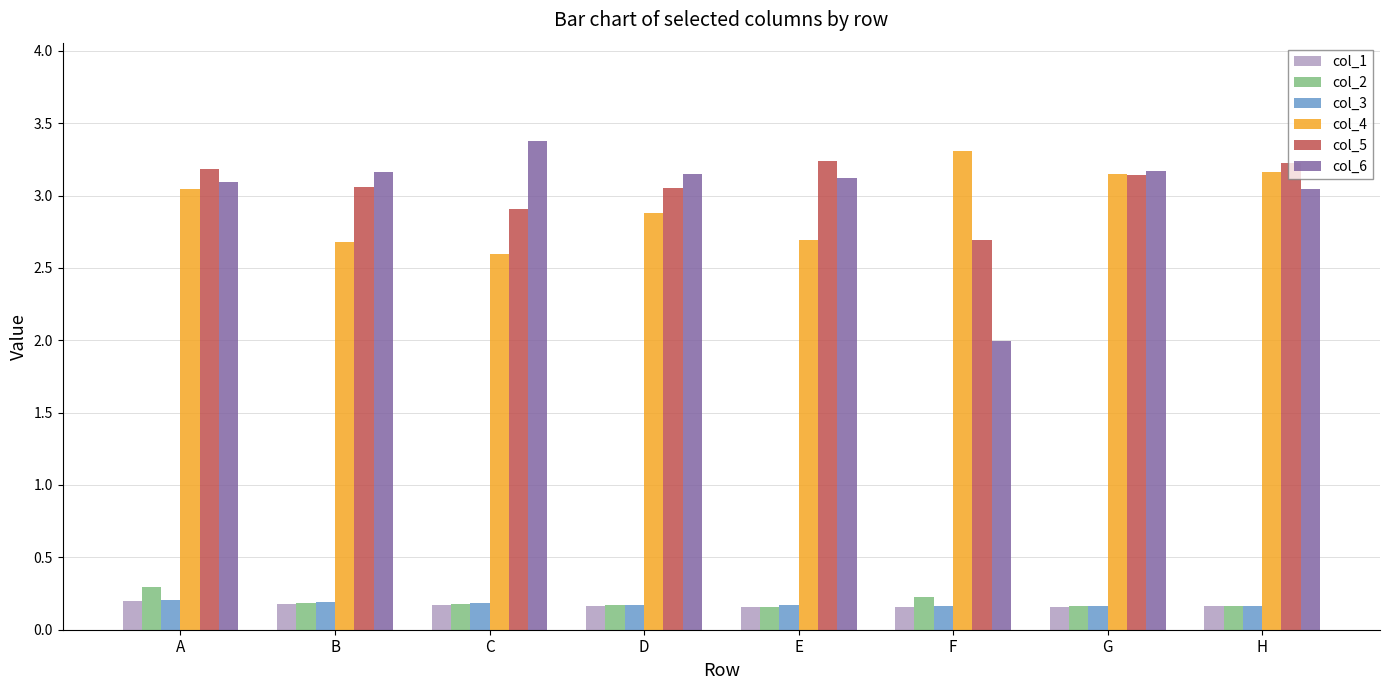

Count the col_1 values in the range 0 to 1.

8